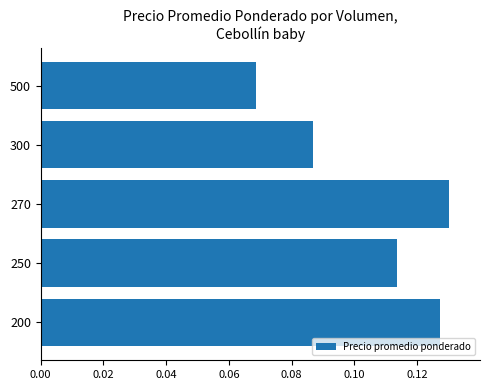

Is it true that the value at 300 is 0.0?

False